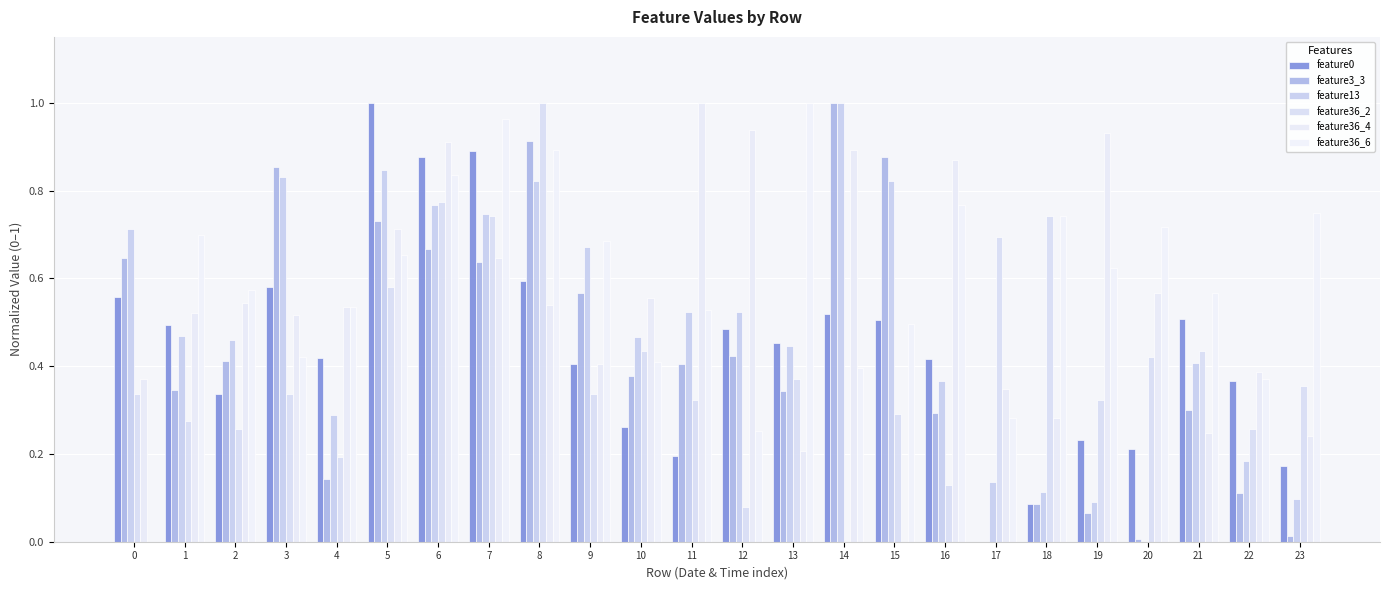

True or false: feature13 has a value of 1.0 at 14.

True